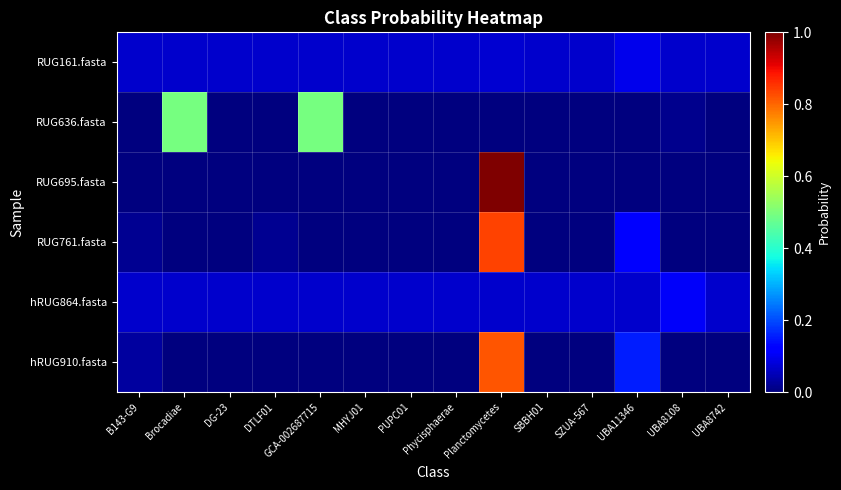

Which series has the widest spread of values?

RUG695.fasta